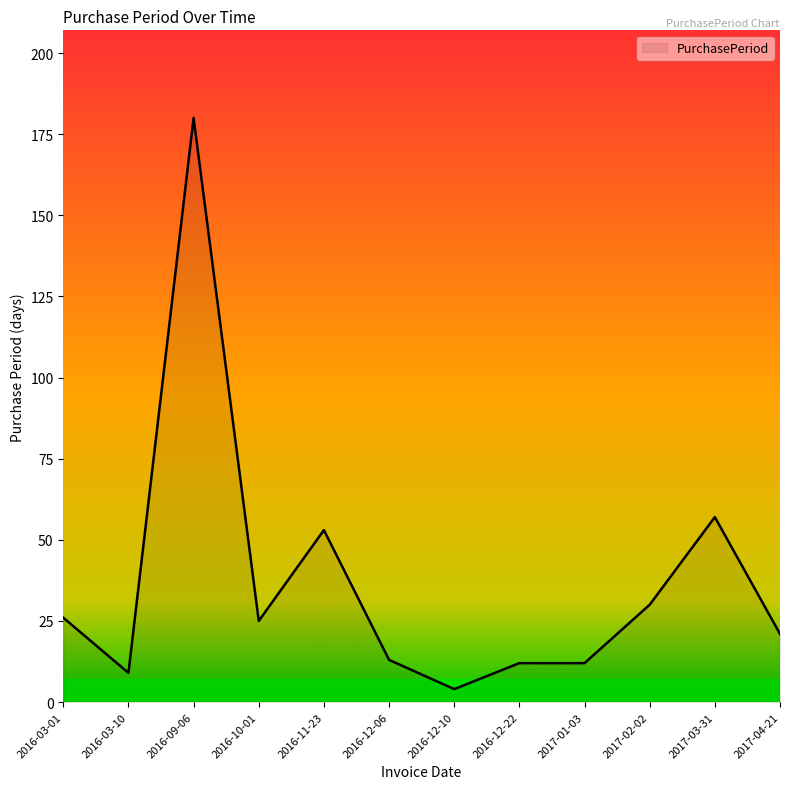

What position from the left is 2017-02-02?

10